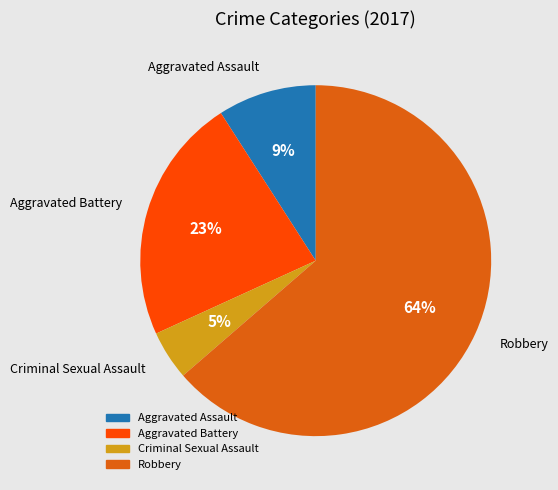

Is the sum of Robbery and Criminal Sexual Assault greater than half?

Yes